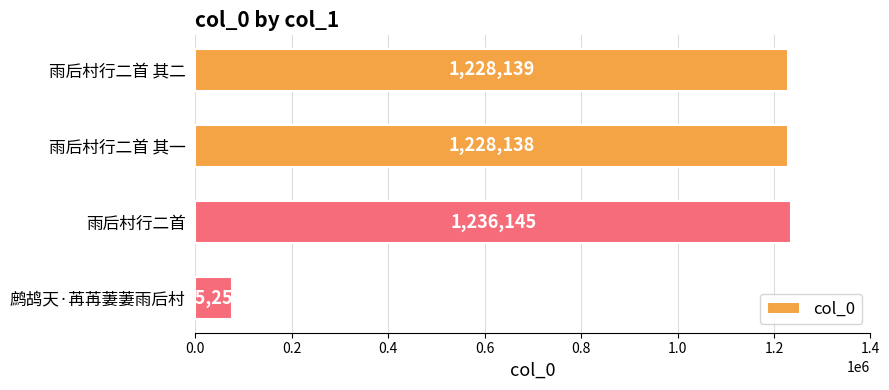

Which category has the highest value across all series?

雨后村行二首